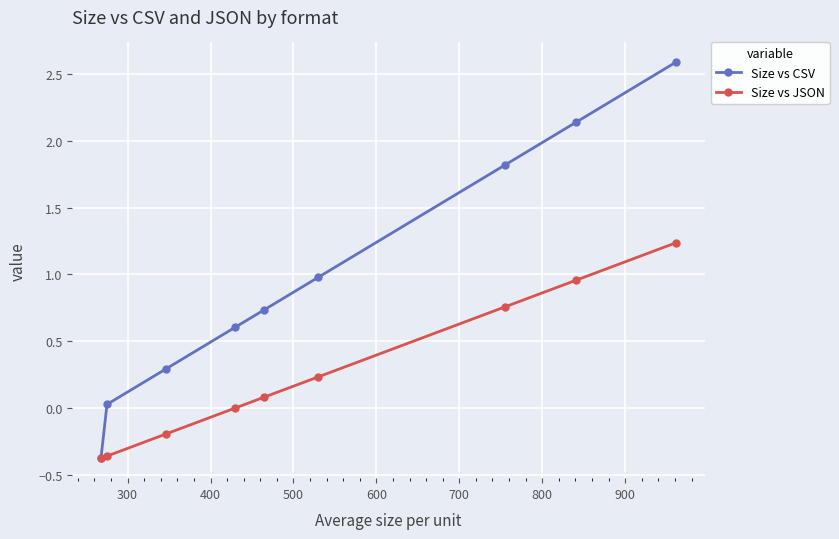

Rank the series by their maximum value, from lowest to highest.

Size vs JSON, Size vs CSV